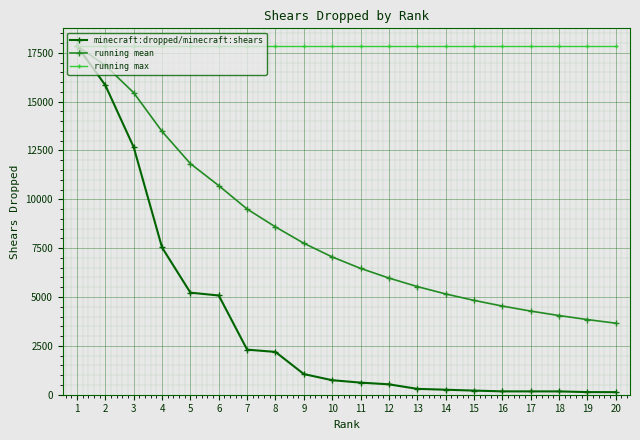

Is the value of running max at 13 greater than the value of running mean at 3?

Yes